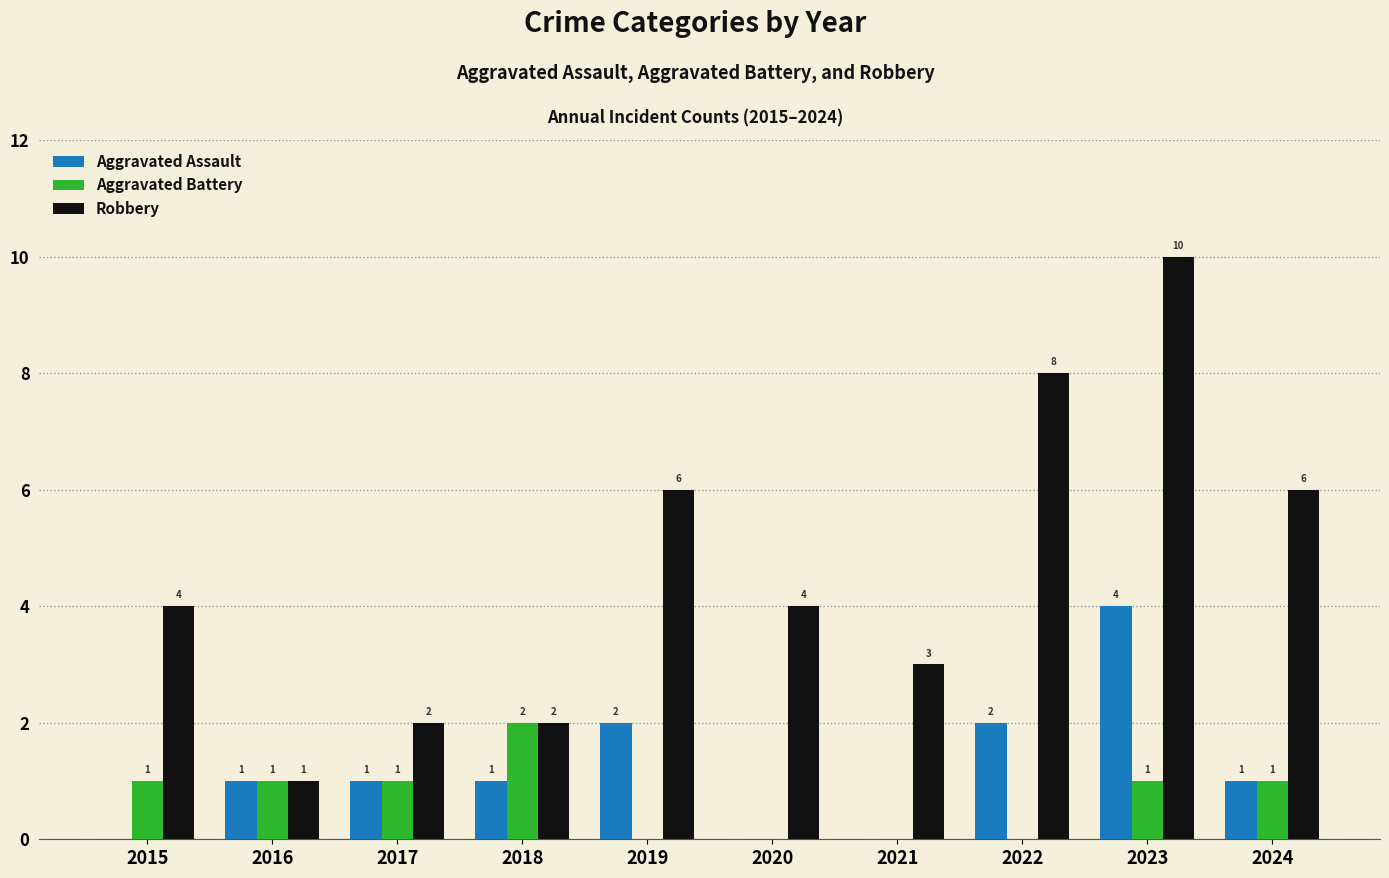

How many Robbery values are between 2 and 6?

7